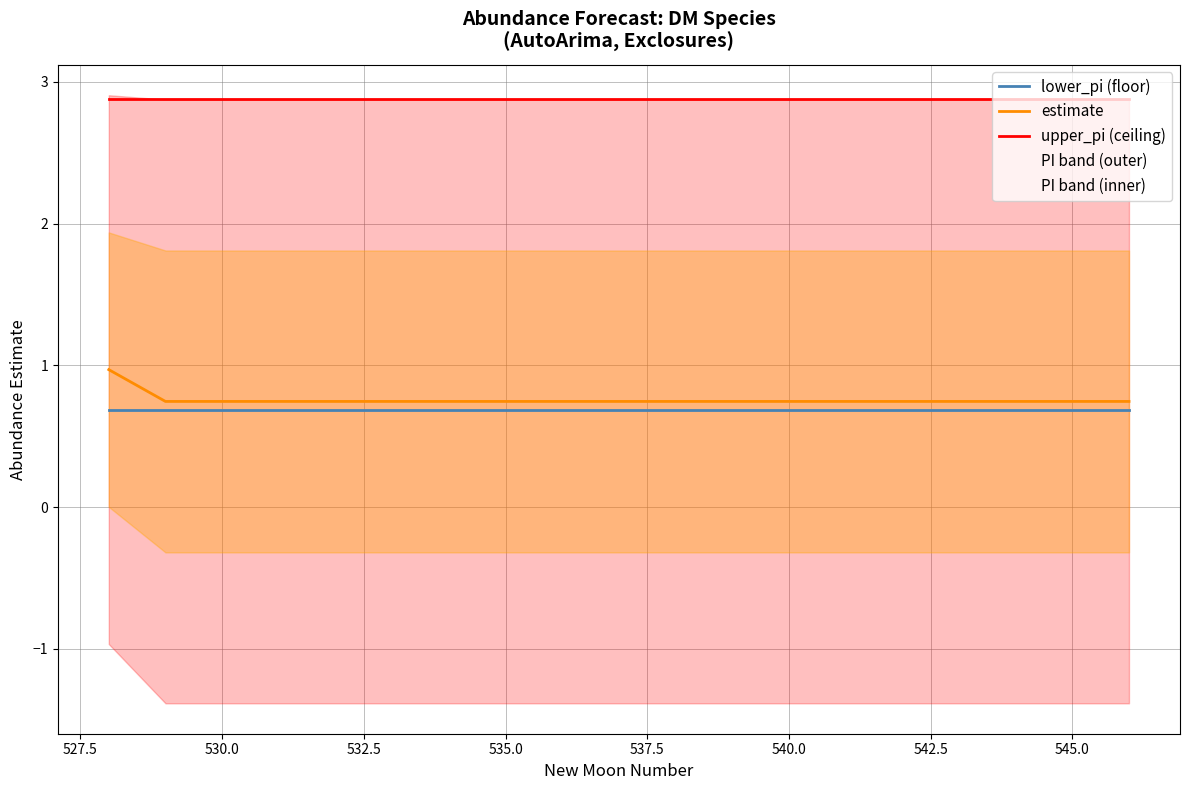

The upper_pi (ceiling) series shows 2.9 at 530.0. True or false?

True